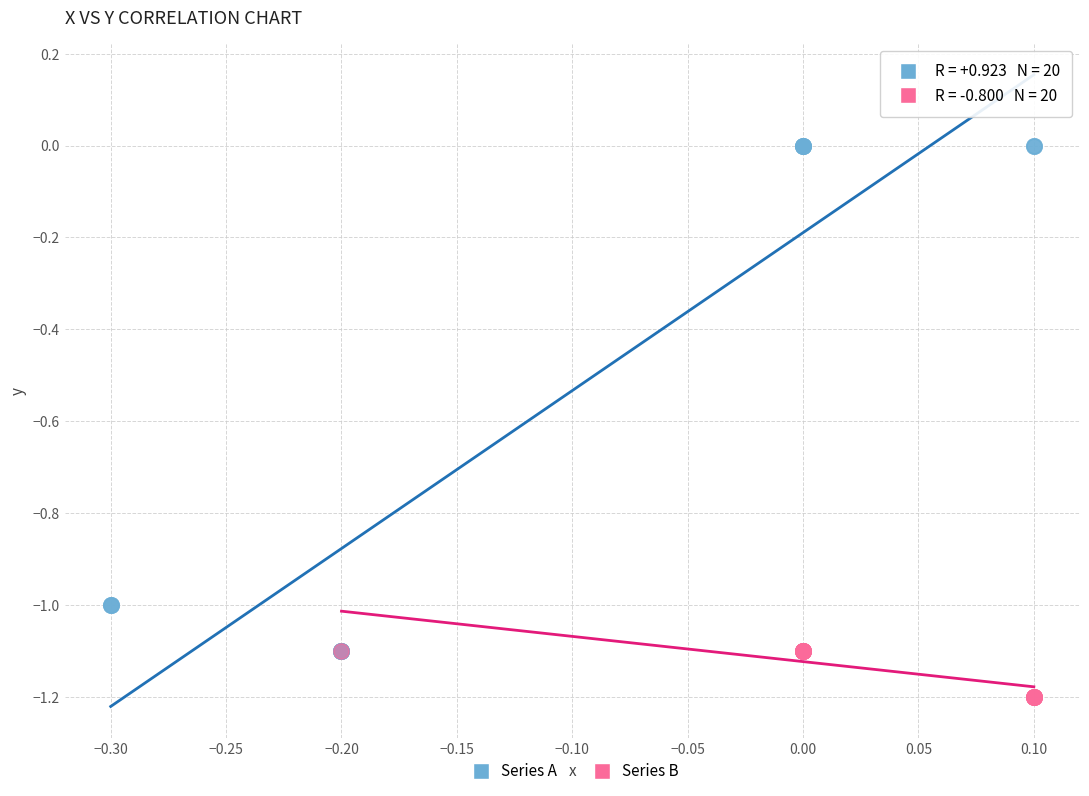

Which series has the widest spread of Y values?

Series A